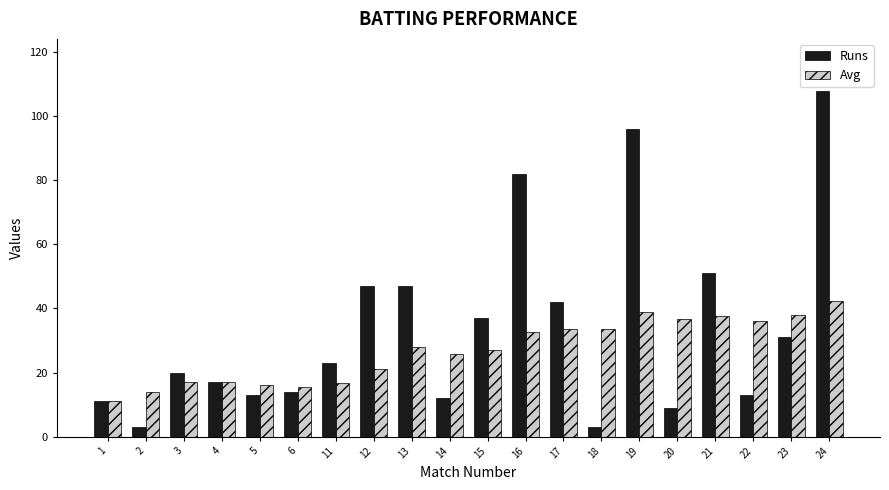

What is the spread (max minus min) of values at 5?

3.0